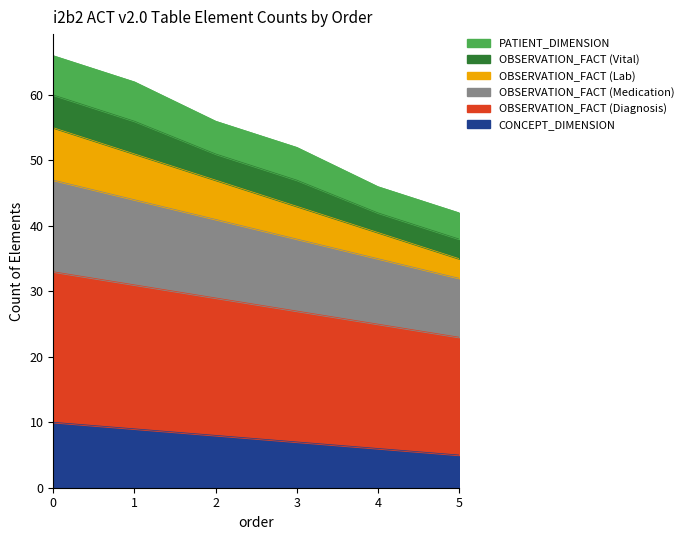

True or false: CONCEPT_DIMENSION and OBSERVATION_FACT (Medication) cross at least once.

False